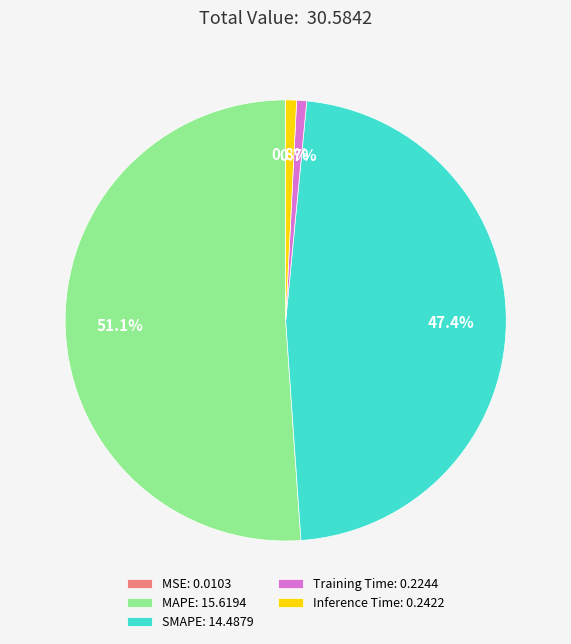

What is the ratio of the value at SMAPE: 14.4879 to the value at MAPE: 15.6194?

0.9